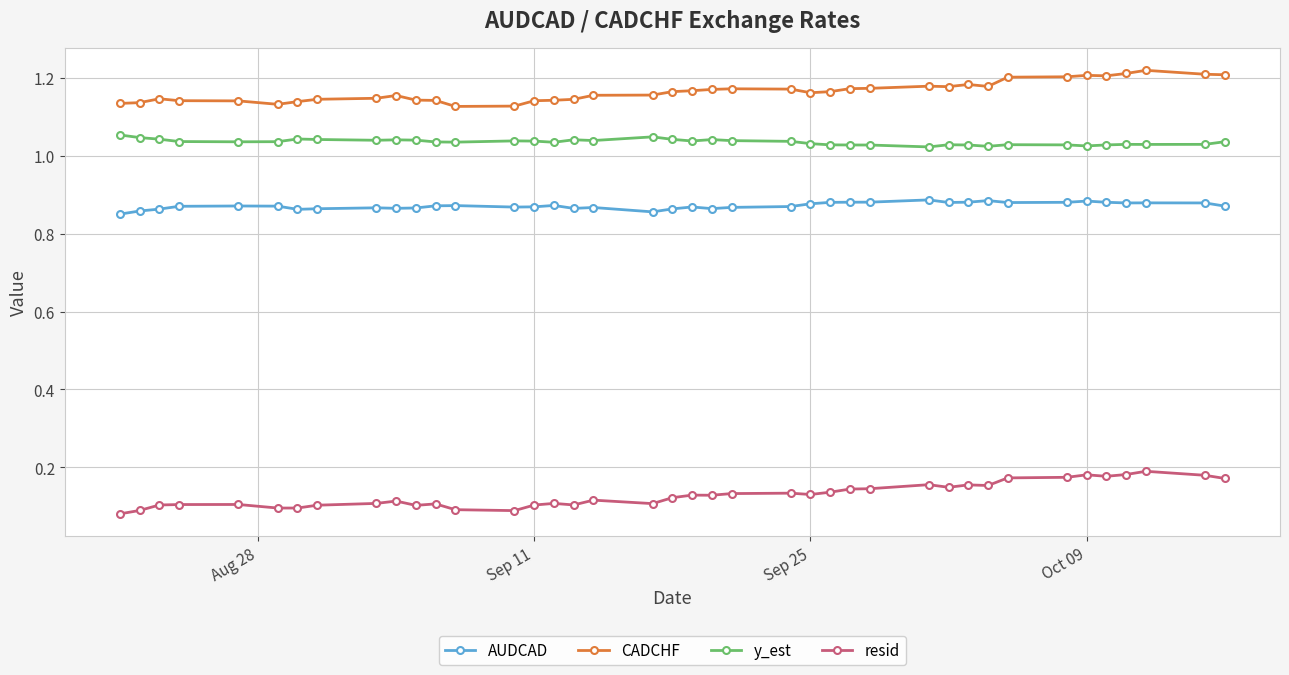

Count the y_est values in the range 1 to 2.

40